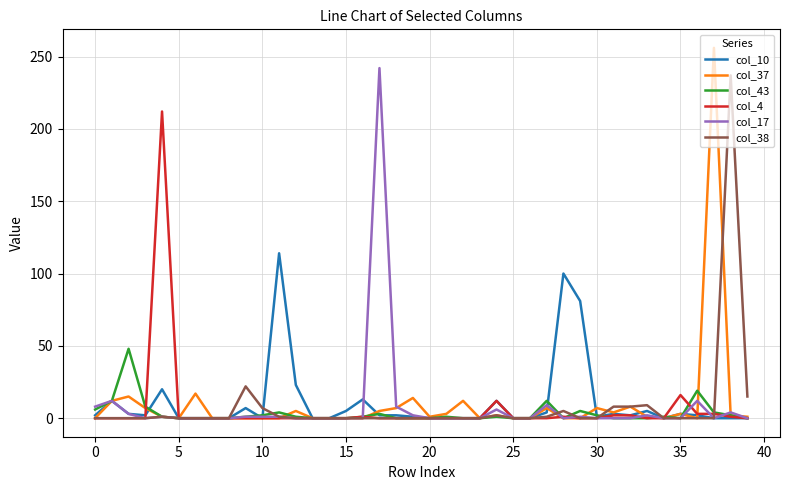

What is the maximum value shown in the chart?

256